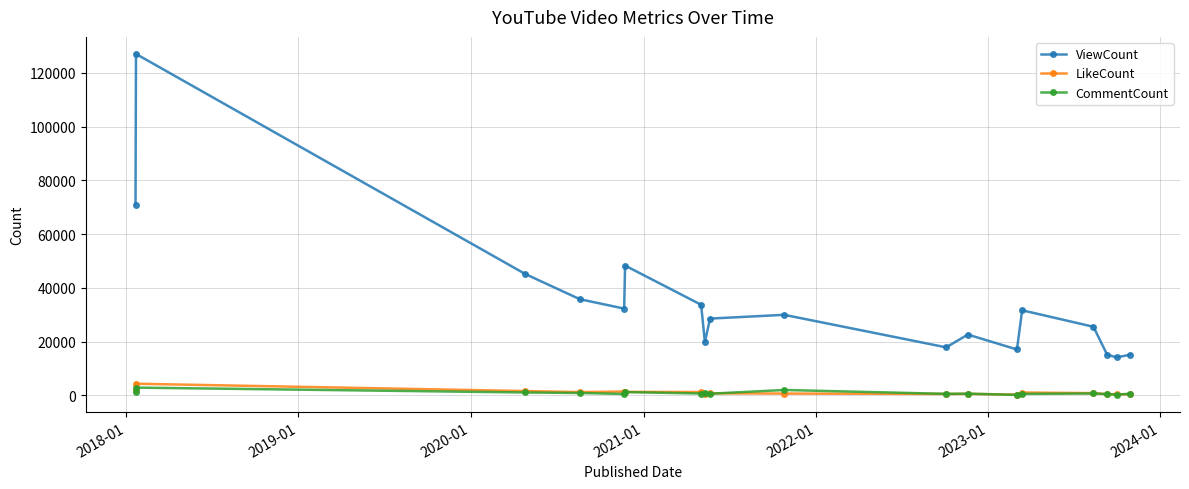

True or false: CommentCount and LikeCount intersect in this chart.

True